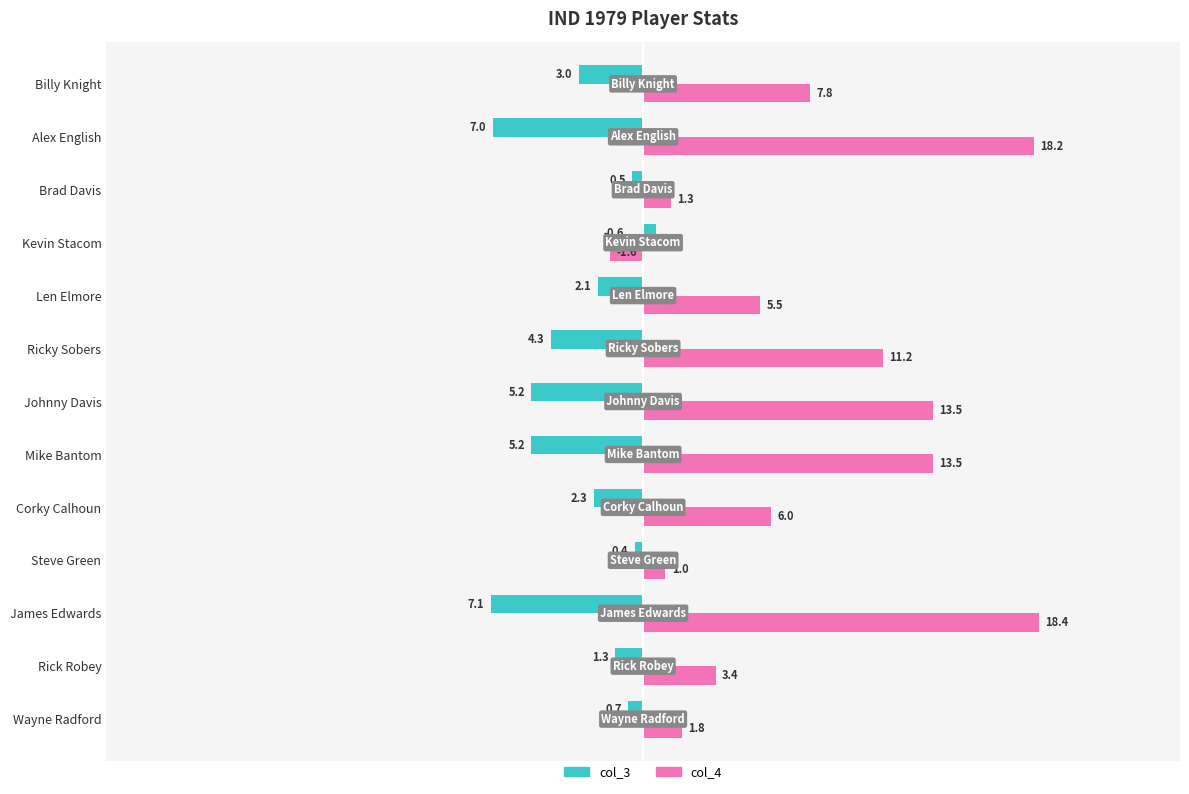

Where is col_4 nearest to the value 8?

Billy Knight